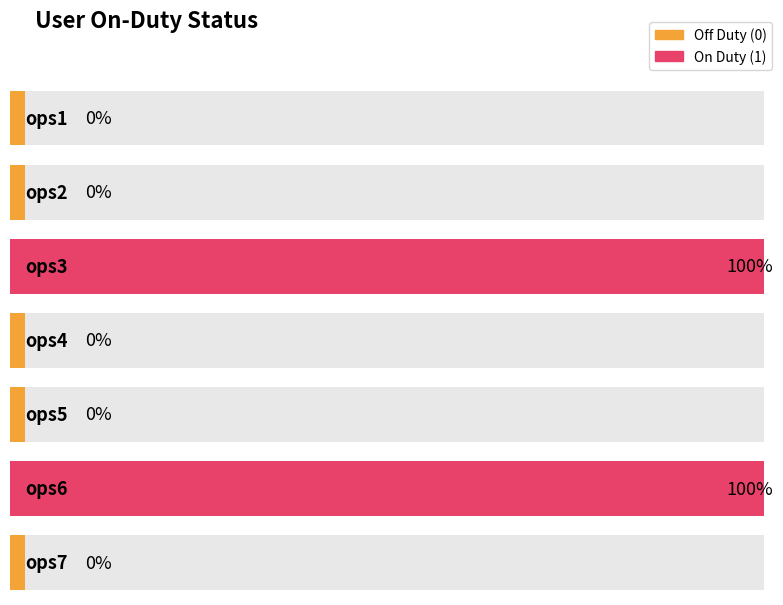

At which category does the chart reach its minimum across all series?

ops1